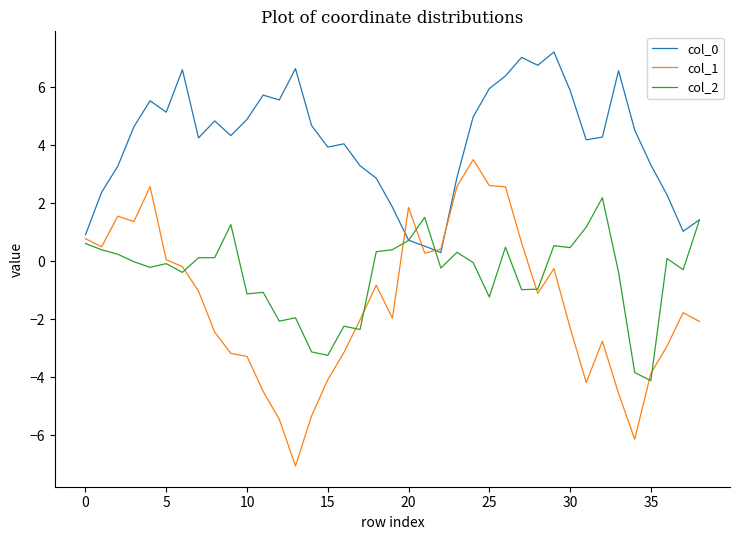

What is the maximum value shown in the chart?

7.2